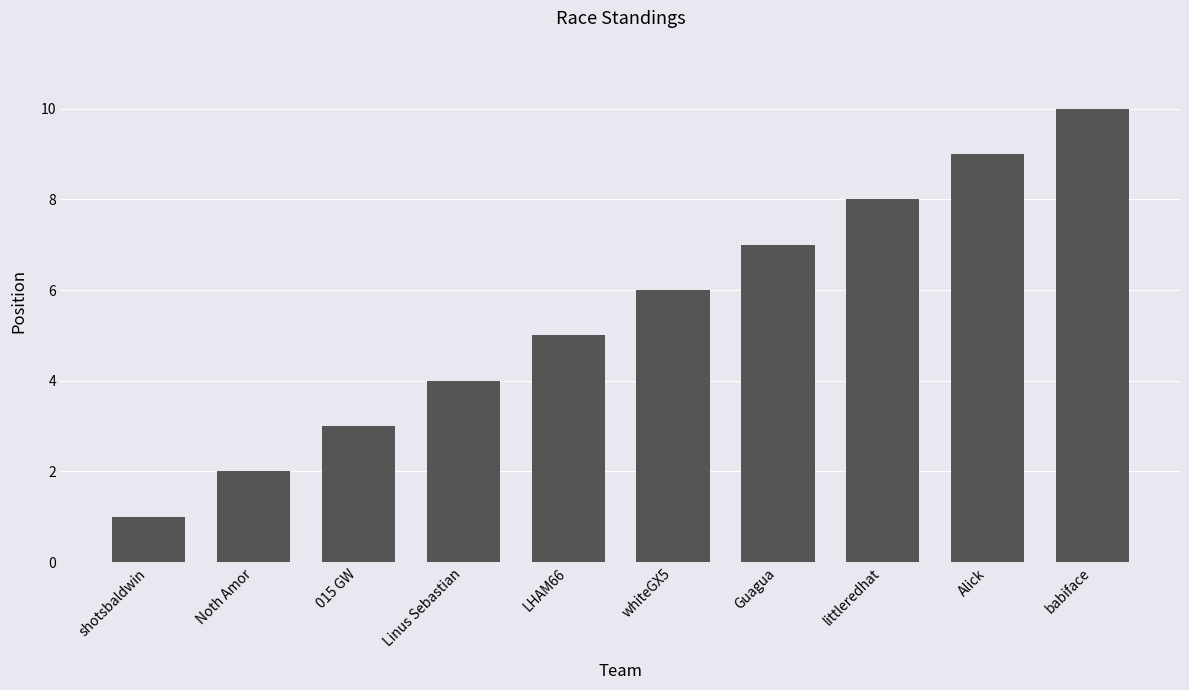

The value at littleredhat is 14. True or false?

False